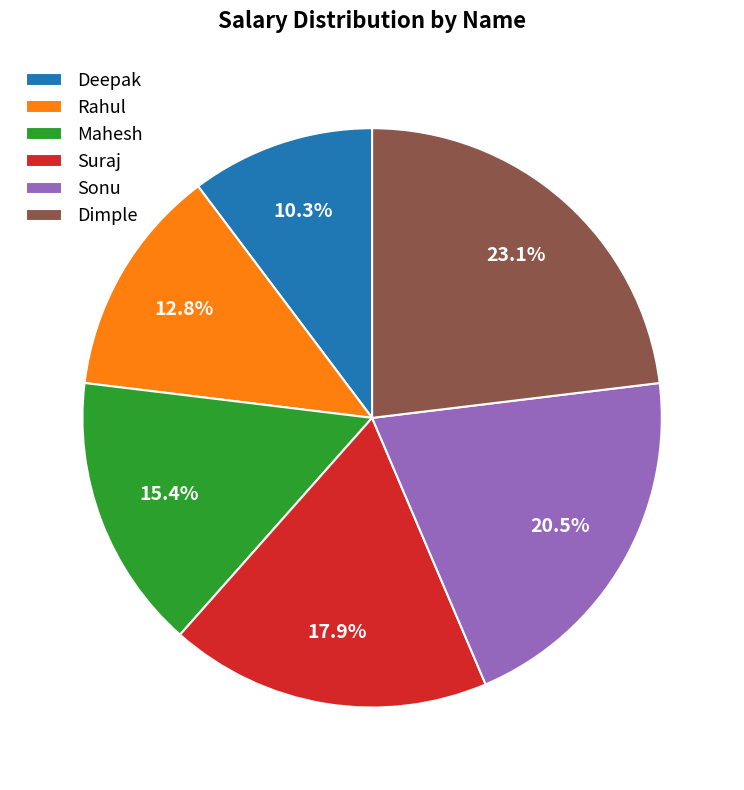

To the nearest percent, what portion does Suraj represent?

18%